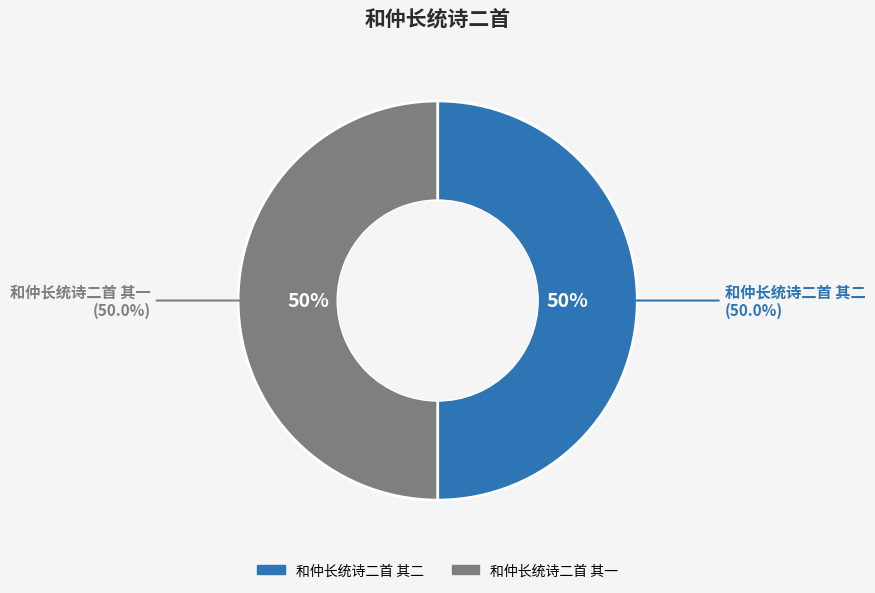

To the nearest percent, what portion does 和仲长统诗二首 其二 represent?

50%